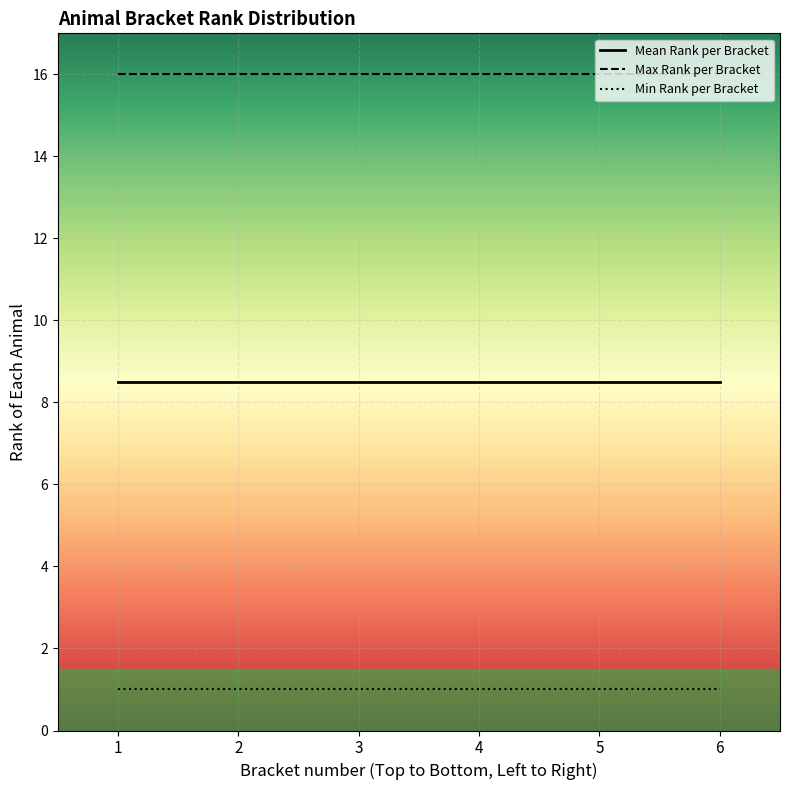

What is the average value of the Min Rank per Bracket series?

1.0